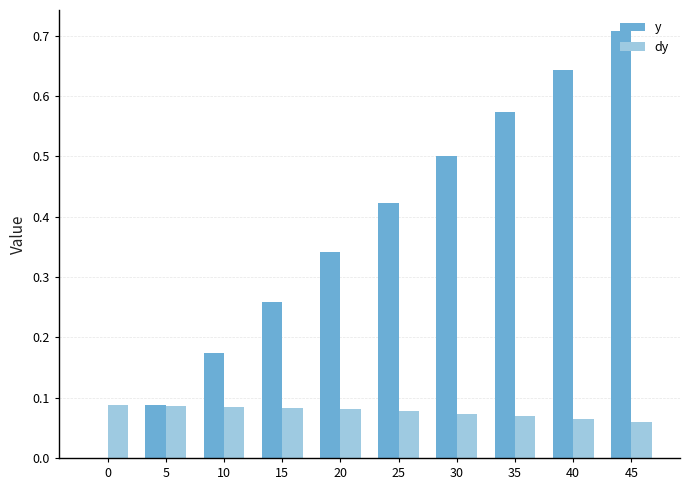

What are all the series names shown in the legend?

y, dy